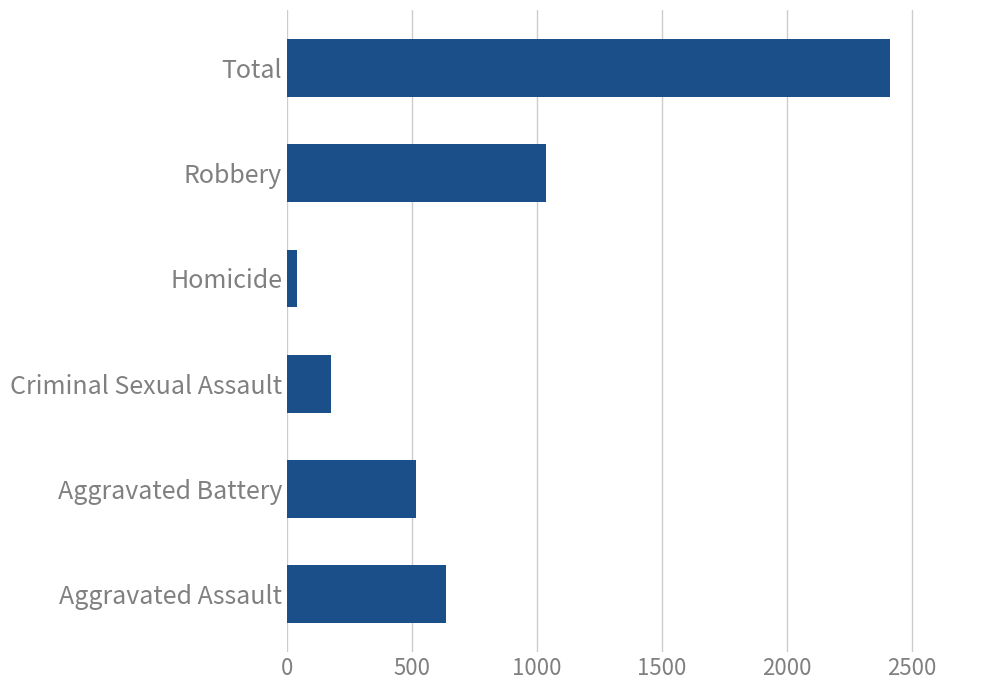

Which category has the highest value across all series?

Total